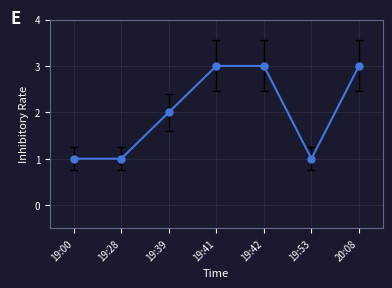

Count the values in the range 1 to 3.

7